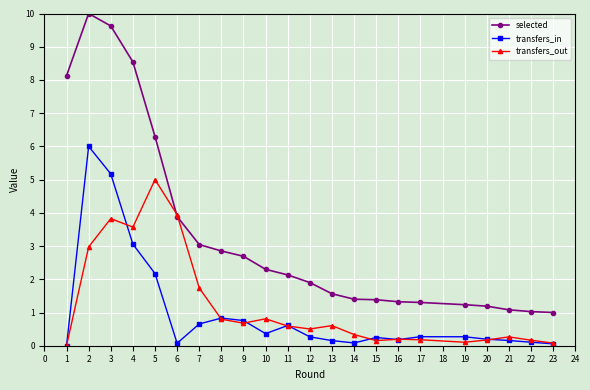

True or false: selected and transfers_in intersect in this chart.

False